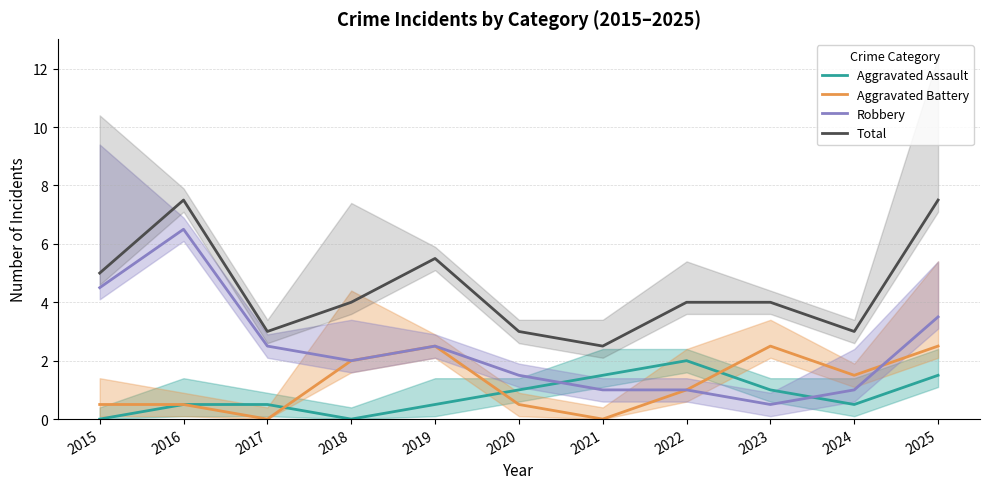

True or false: Total and Aggravated Battery cross at least once.

False